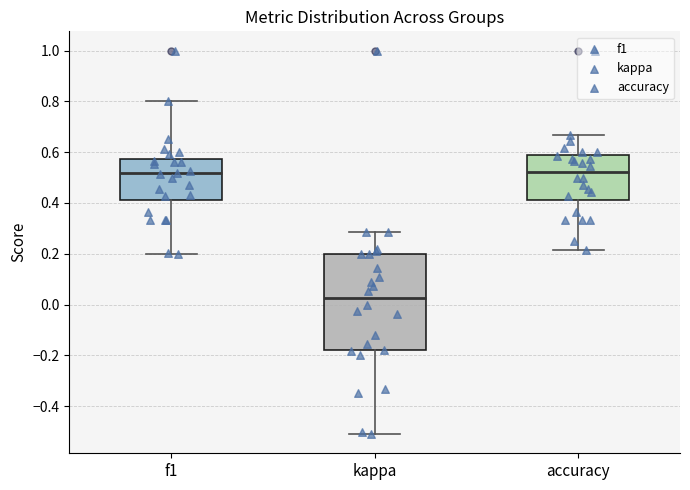

Comparing the boxes themselves (not the whiskers), which one is the tallest?

kappa